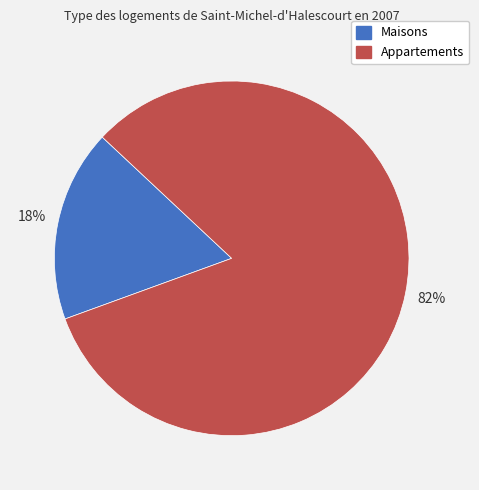

To the nearest percent, what is the average slice percentage?

50%